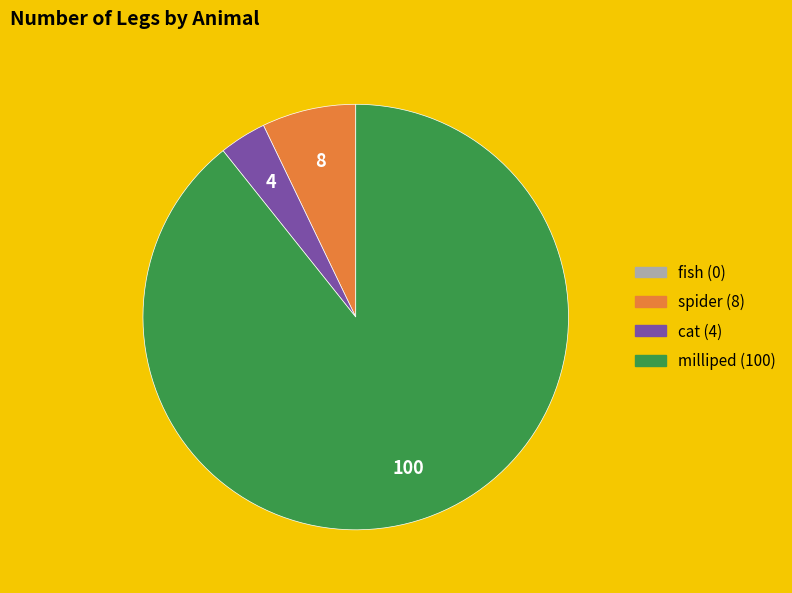

Is there any slice that represents more than half of the pie?

Yes